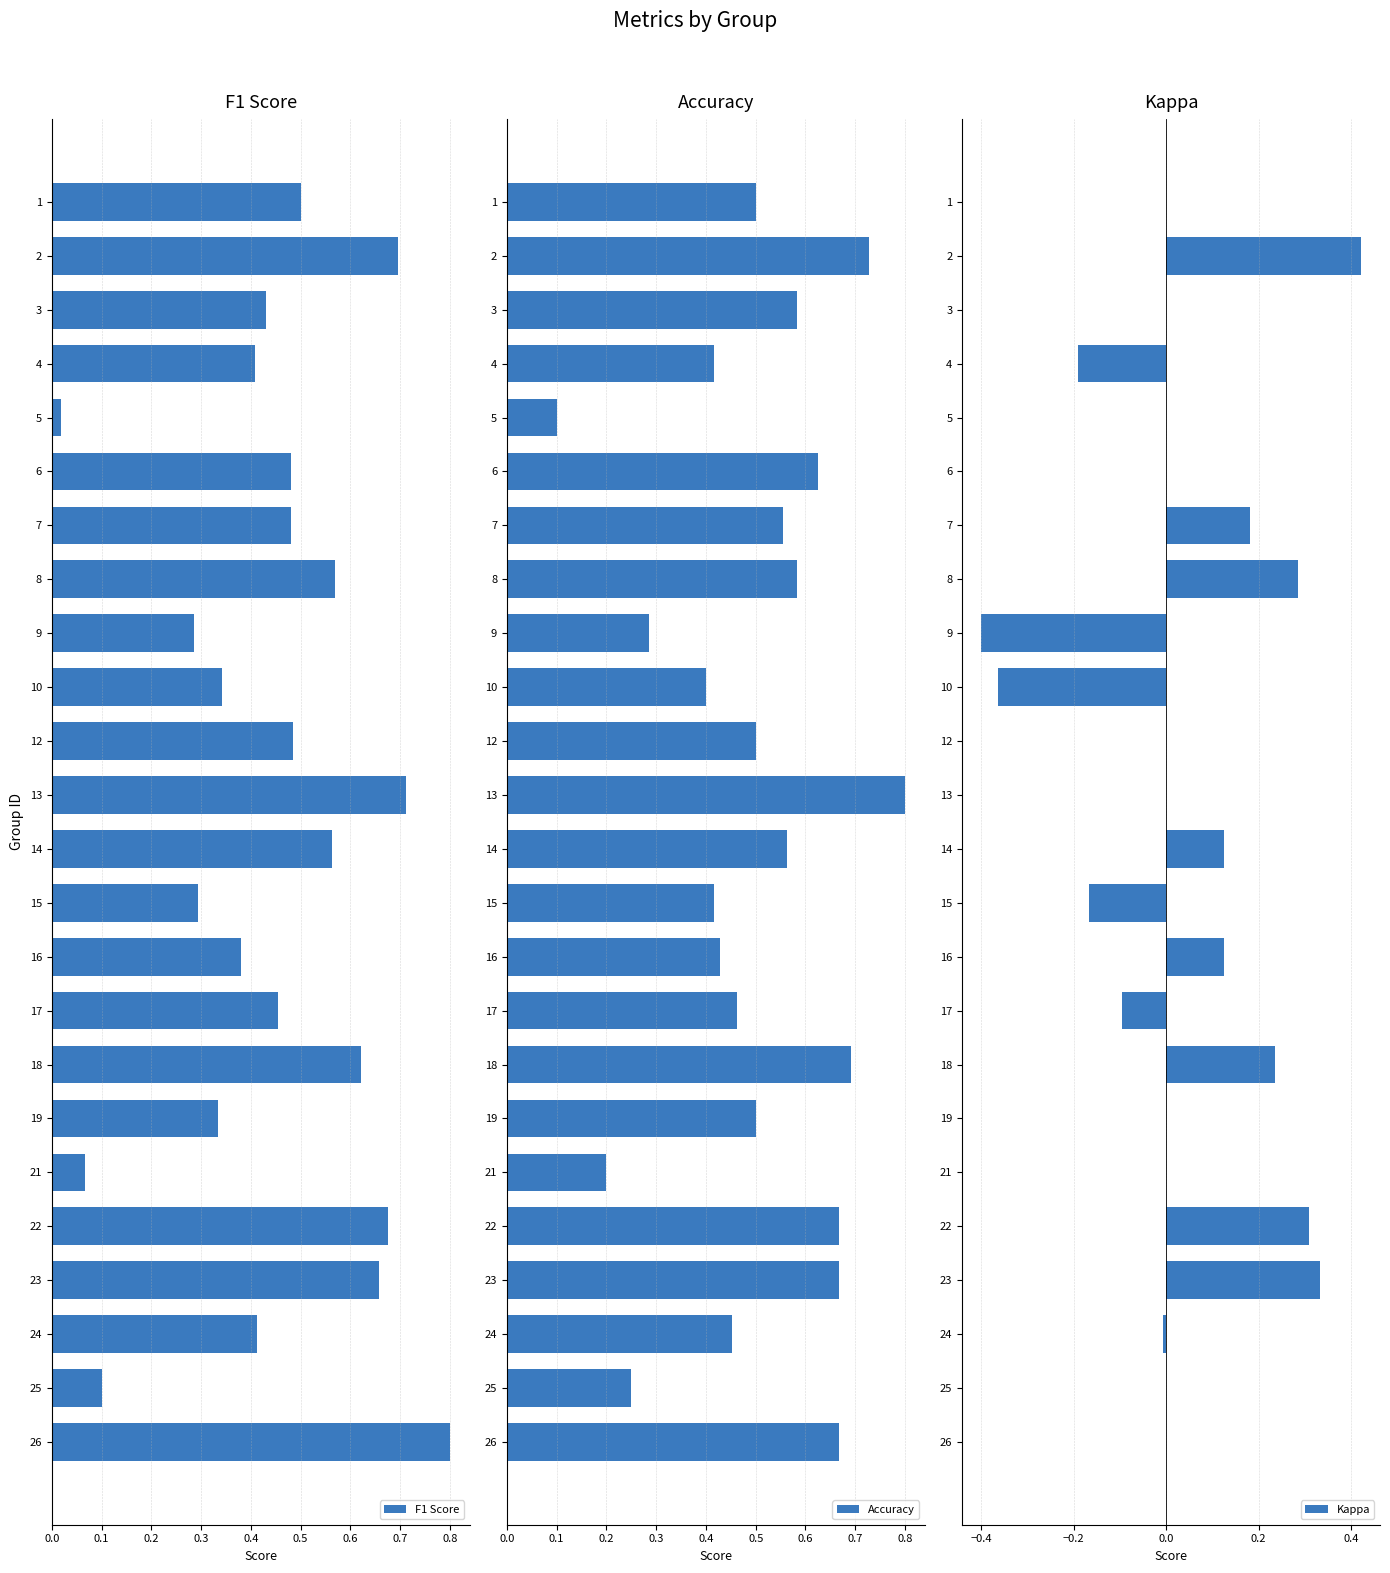

The value of F1 Score at 4 is 0.4. True or false?

True